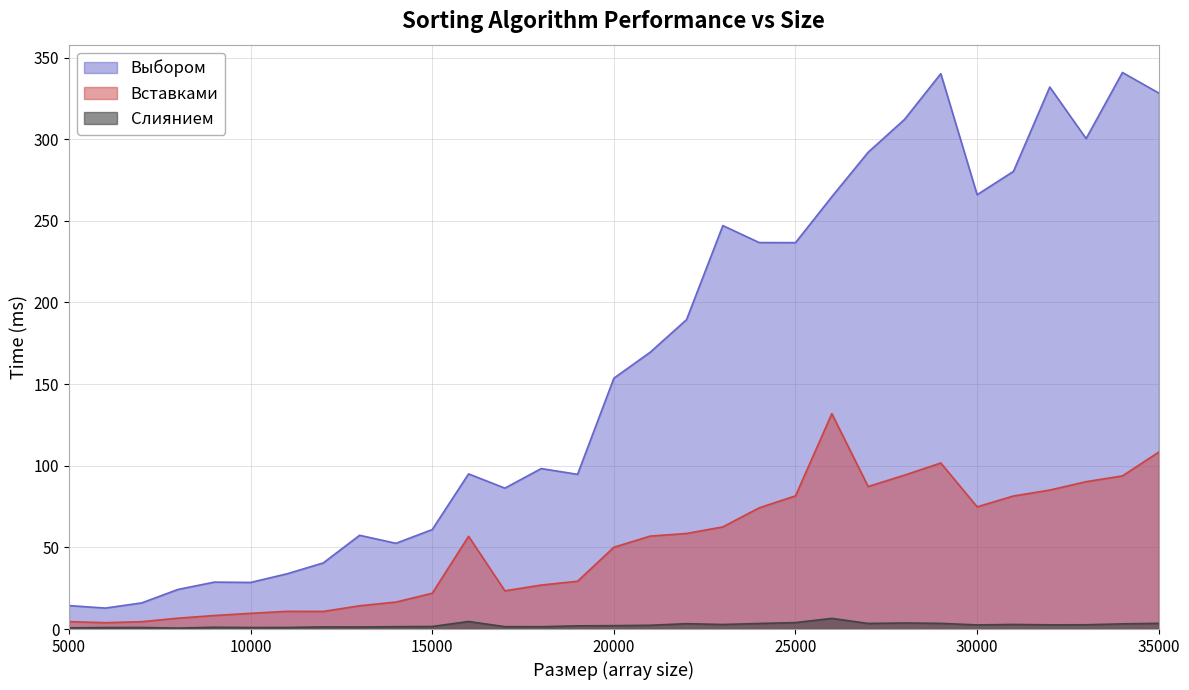

Which series changed the most between 32000 and 33000?

Выбором